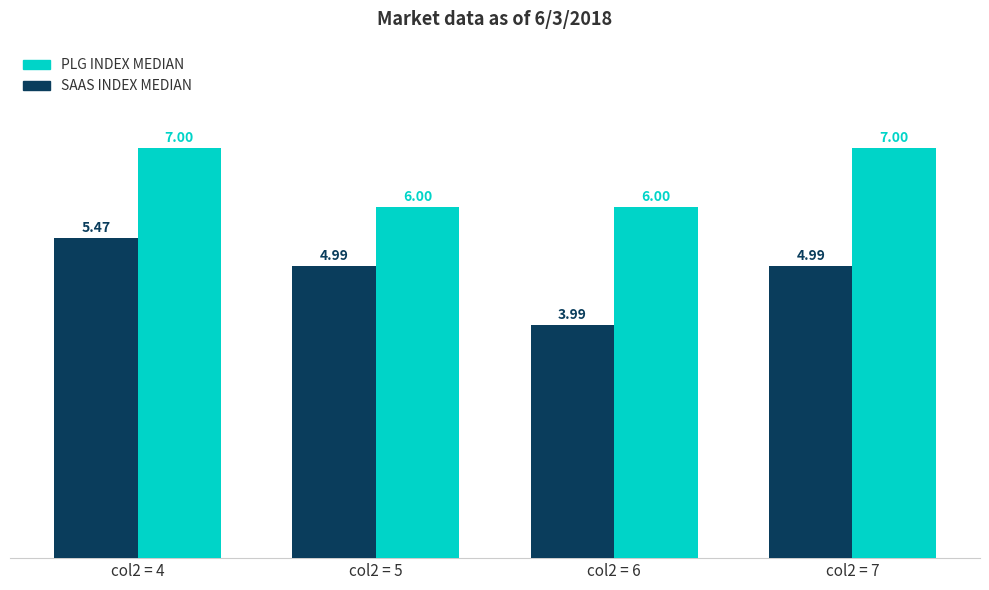

Which series has the largest total across all categories?

PLG INDEX MEDIAN